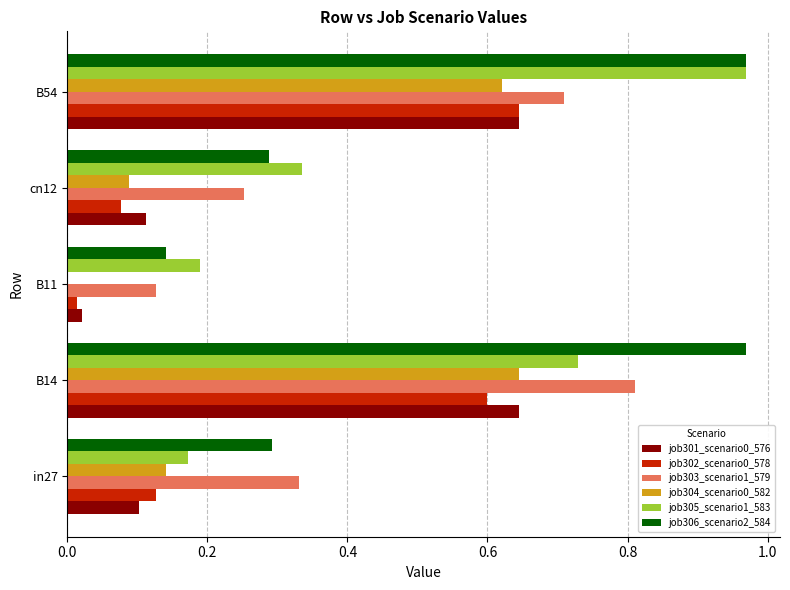

How many series are shown in this chart?

6